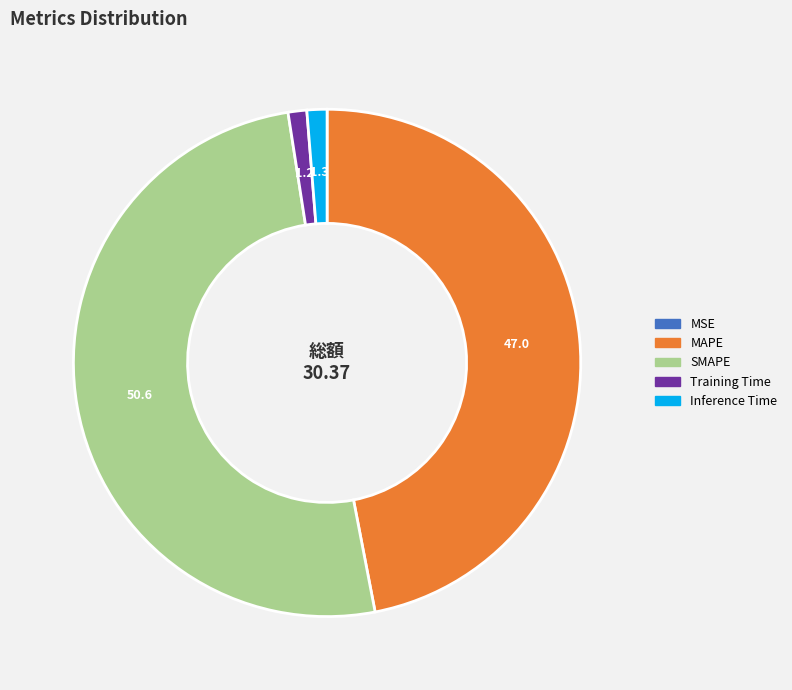

Does Training Time represent more than half of the total?

No